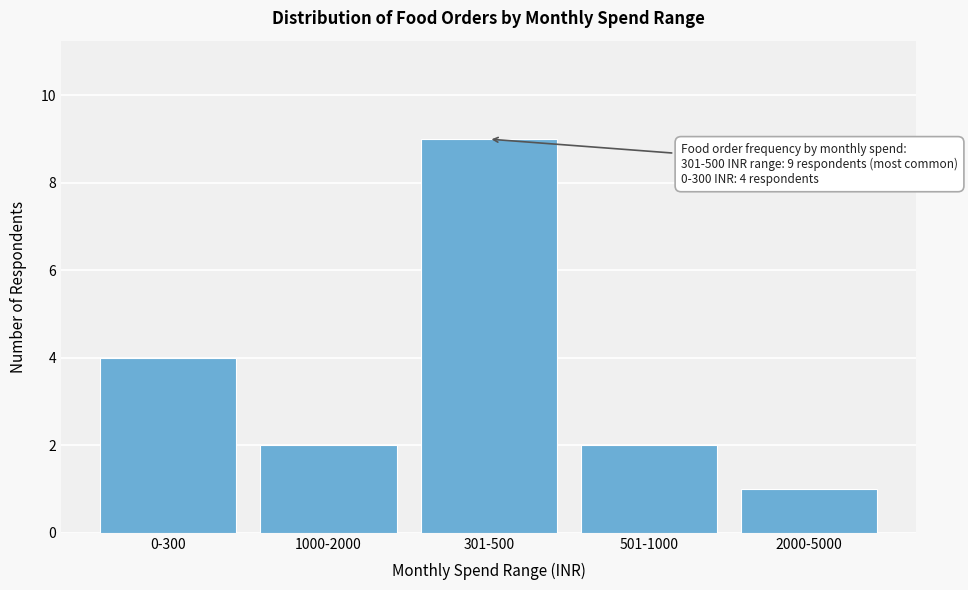

Reading left to right, list all the values displayed in this chart.

4	2	9	2	1